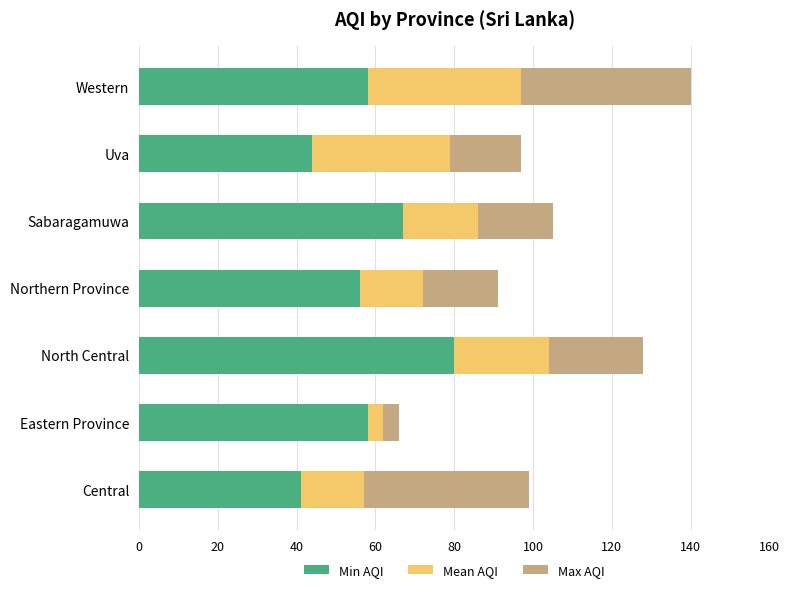

At which category is the sum across all series the highest?

Western